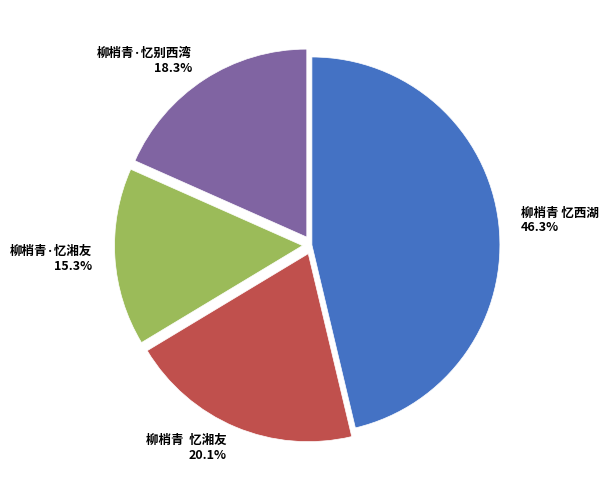

What percentage is NOT represented by 柳梢青·忆湘友?

84.7%